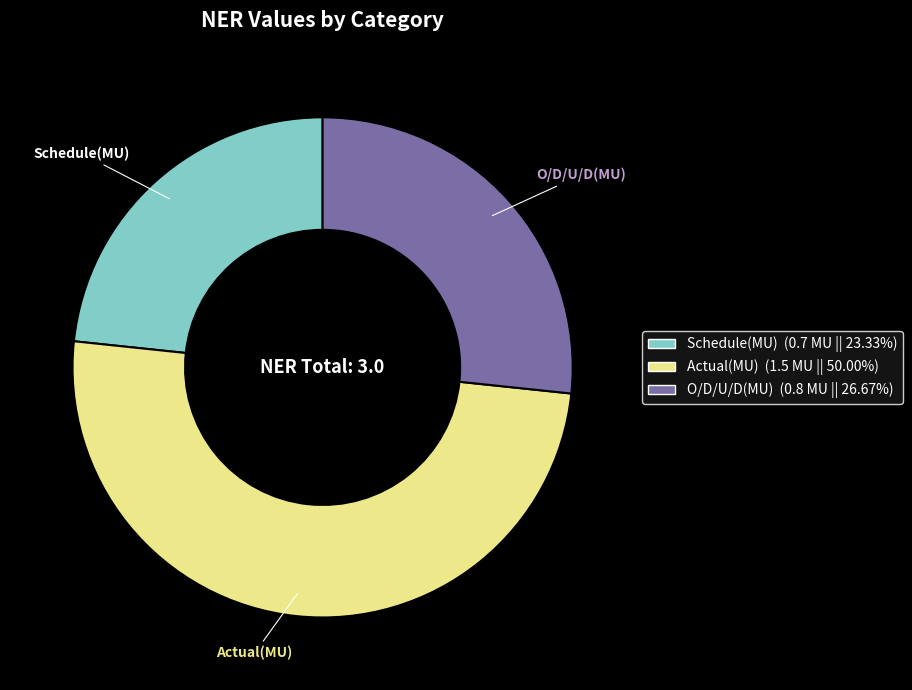

The Schedule(MU) slice represents 31% of the pie. True or false?

False